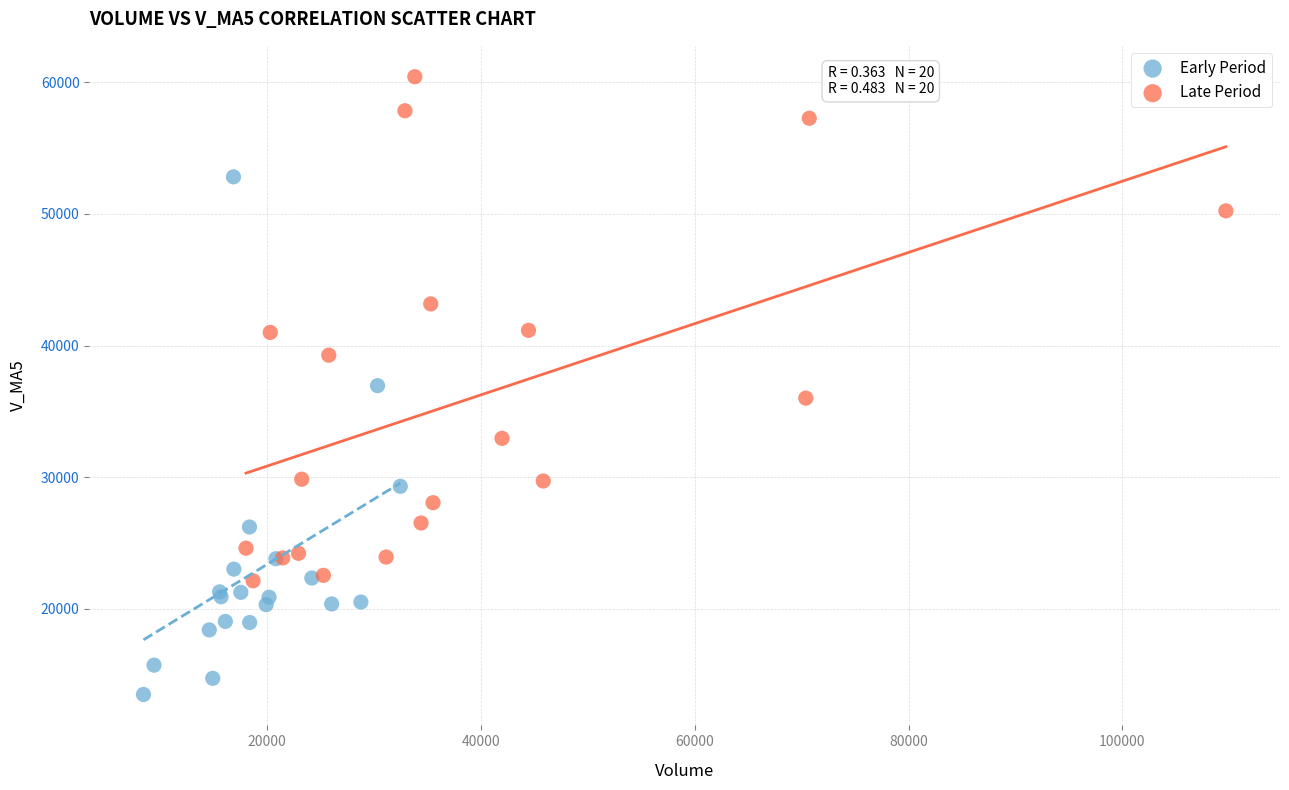

Which series contains the highest Y value?

Late Period